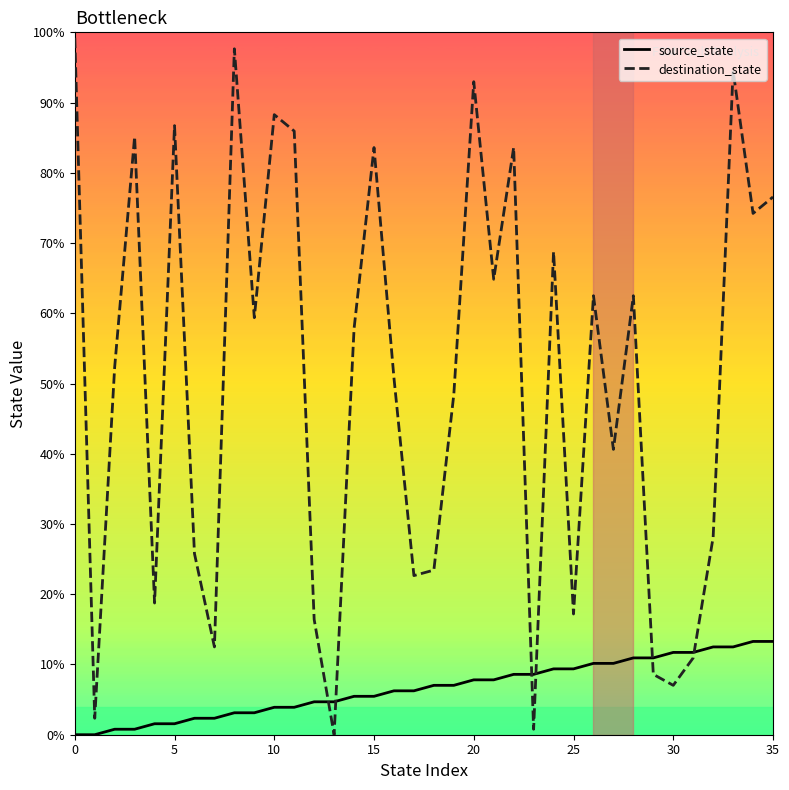

Does the chart display data point markers on the line(s)?

No